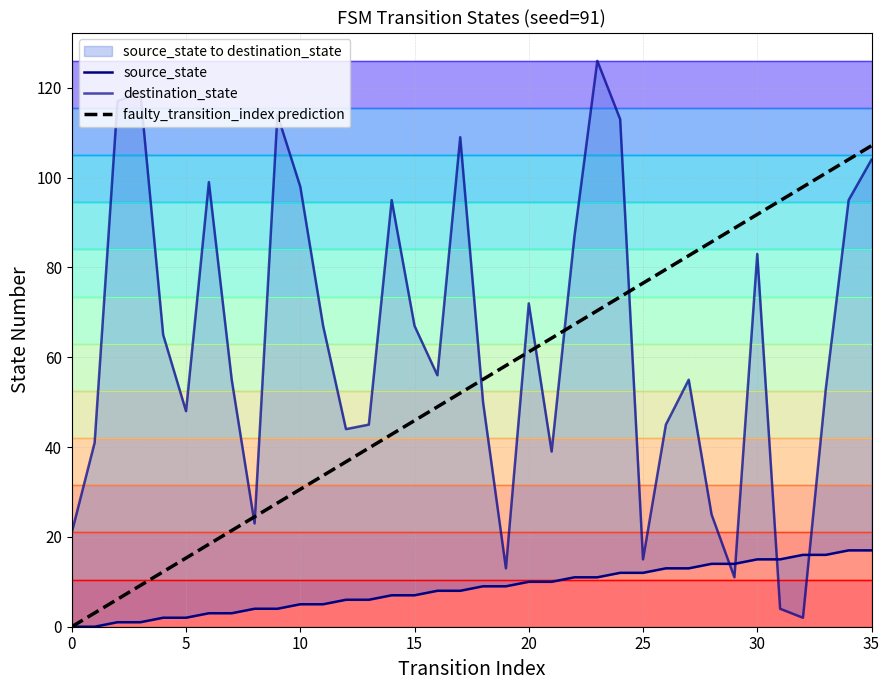

What is the difference between the destination_state values at 24 and 12?

69